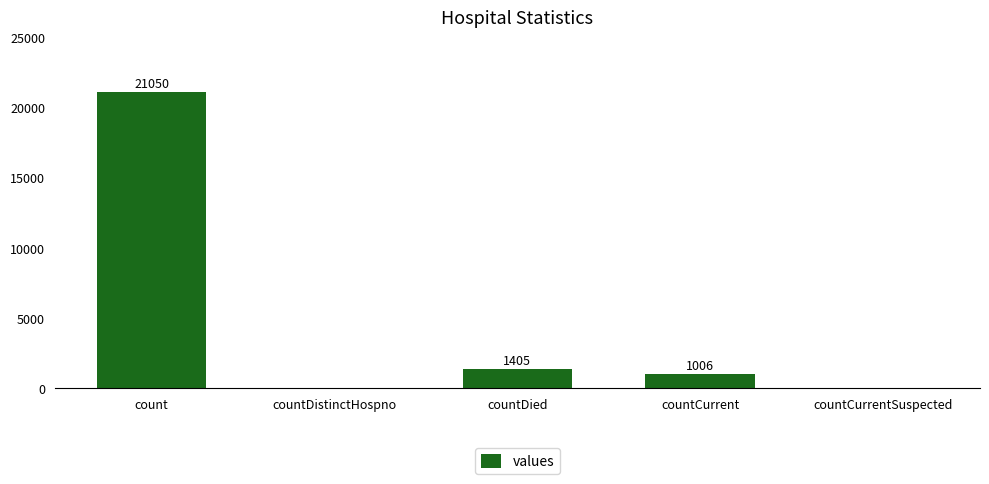

Is it true that the value at countCurrentSuspected is 0?

True